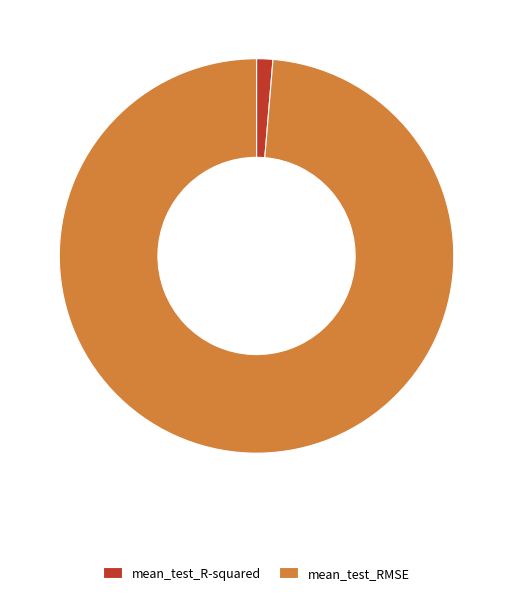

How many slices are in this pie chart?

2